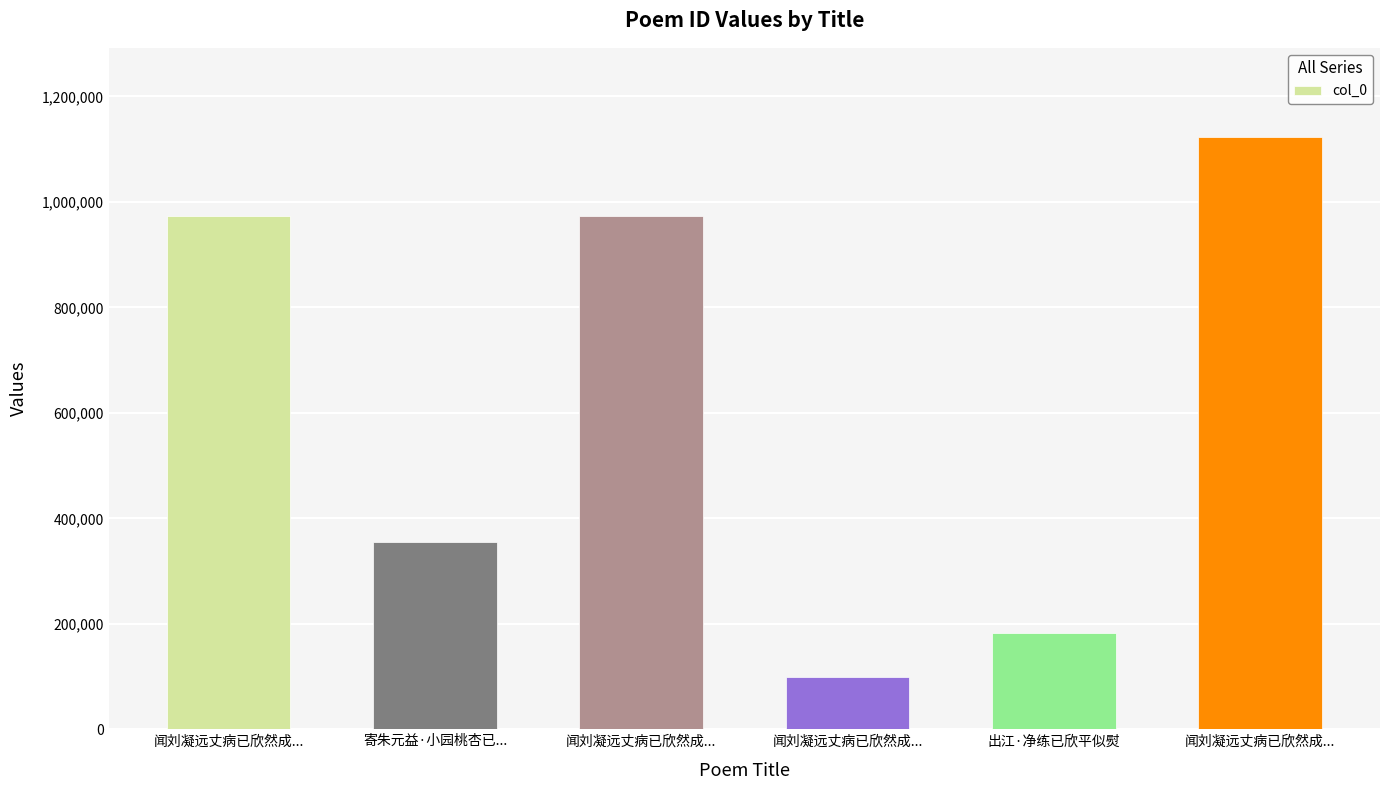

What is the difference between the maximum and second lowest values?

941752